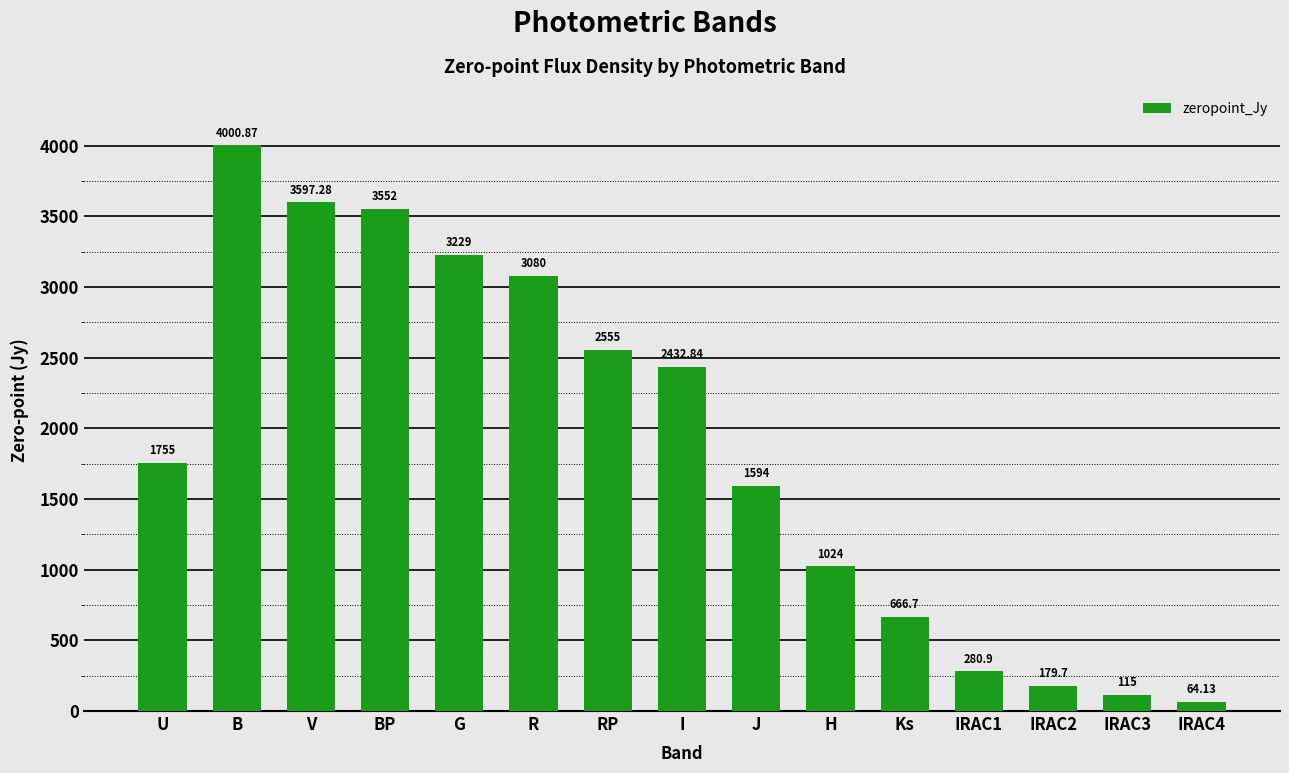

What is the ratio of the value at I to the value at V?

0.7